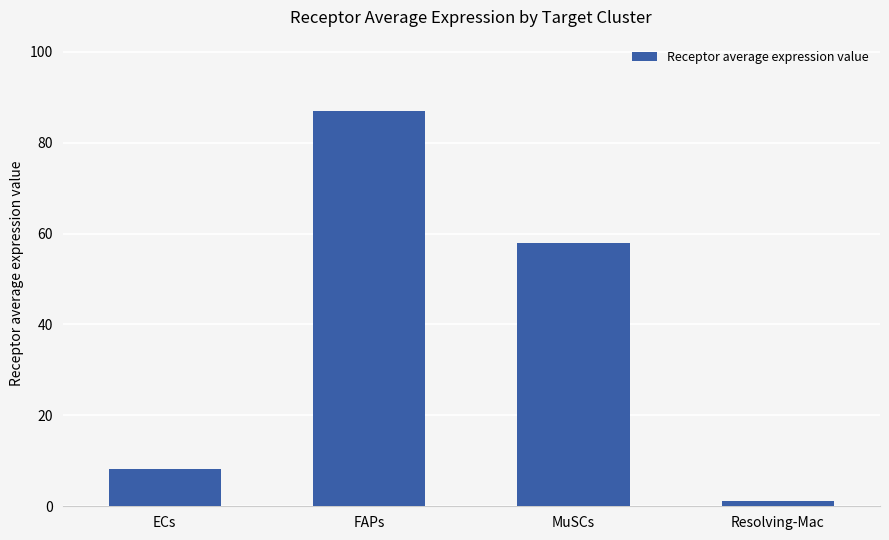

What is the change in value from FAPs to Resolving-Mac?

-85.8